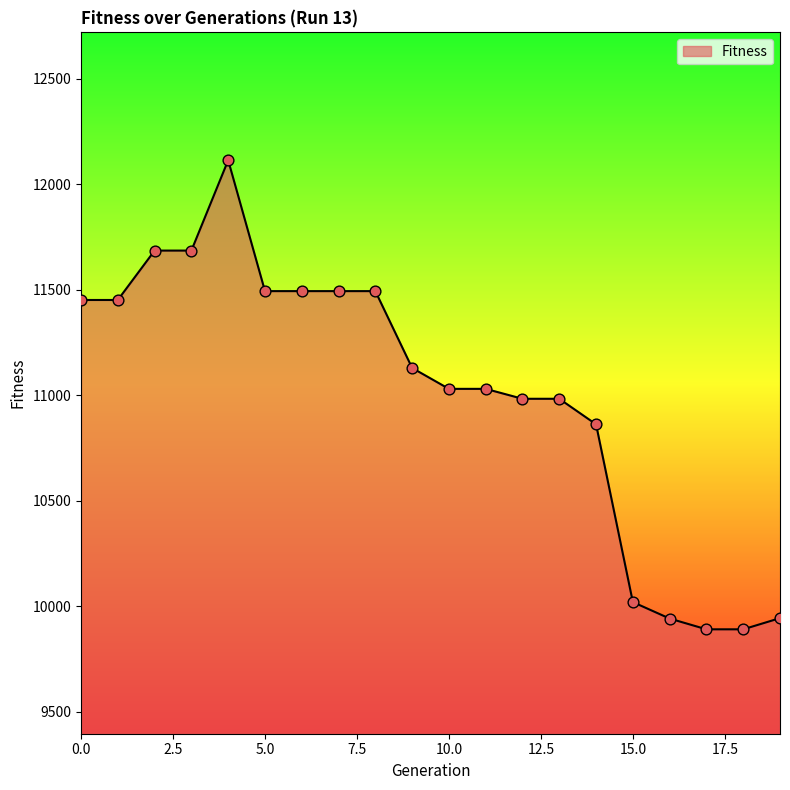

What is the difference between the maximum and minimum values?

2222